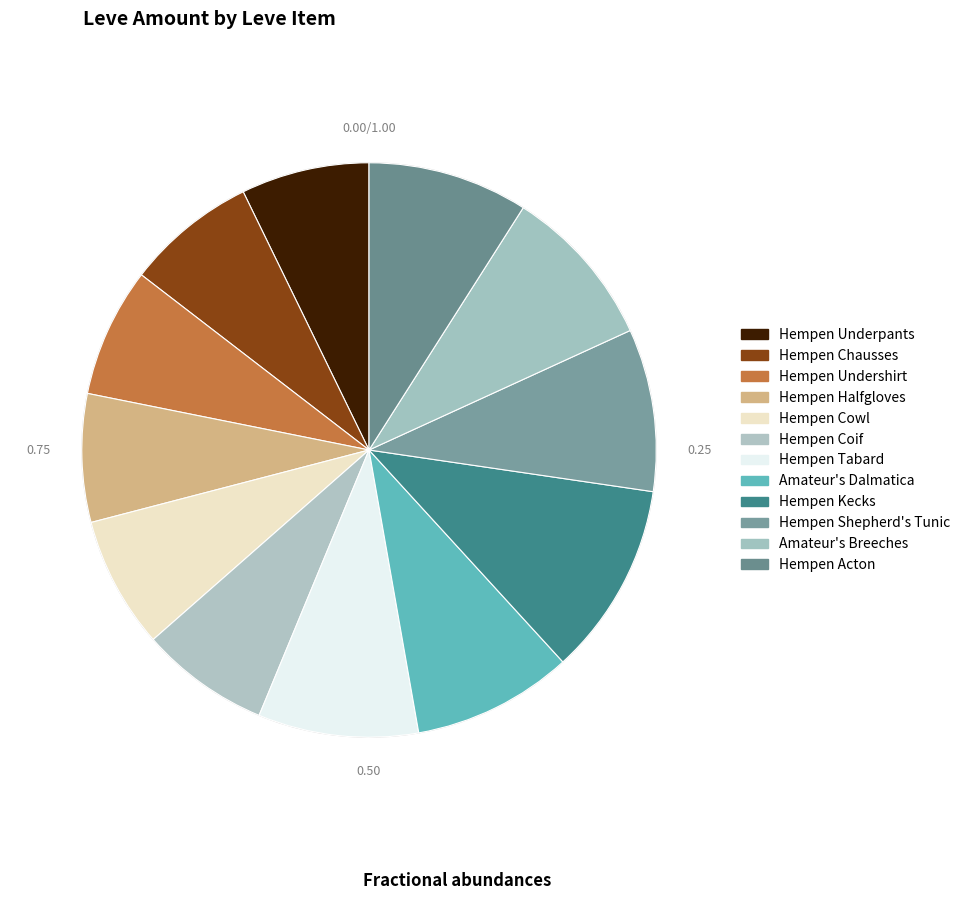

Count the number of slices in the pie.

12